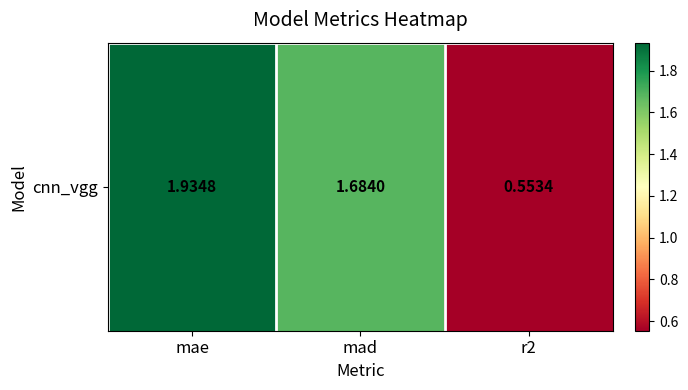

True or false: the data shows 1.7 at mad.

True